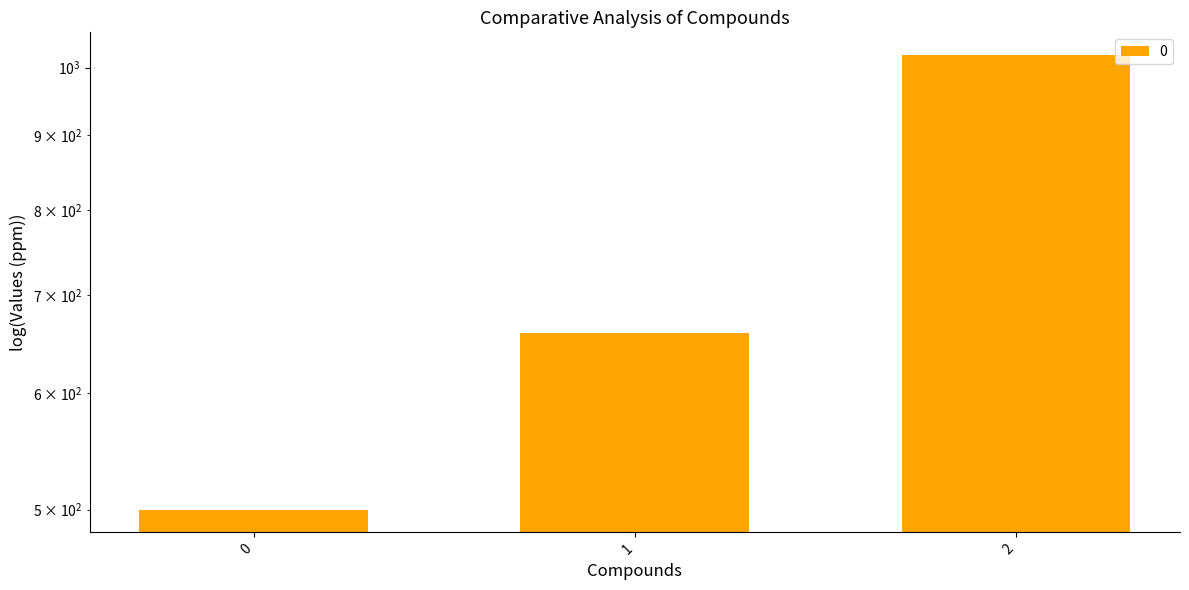

How many data points are less than 660?

1